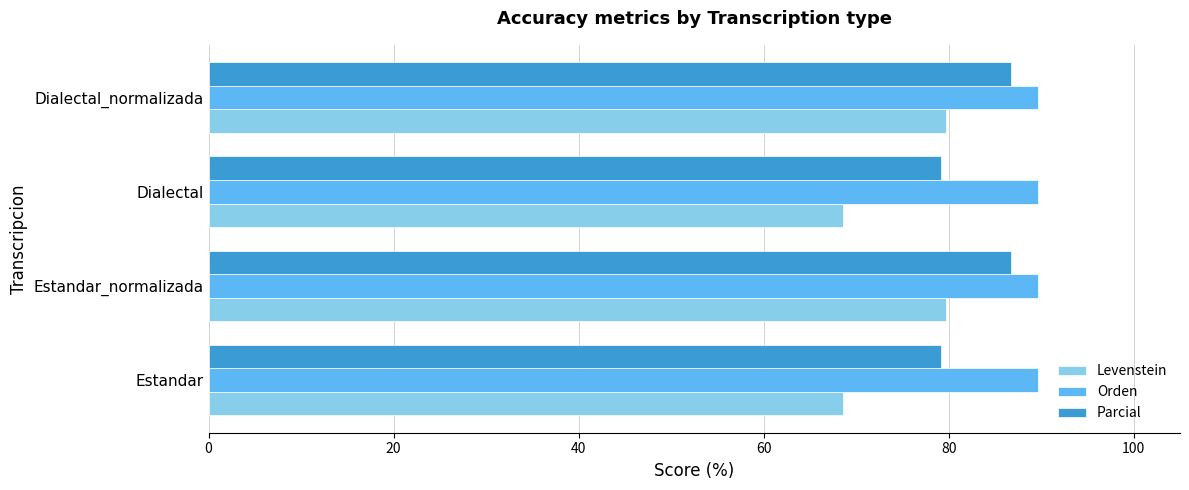

Which series has the widest spread of values?

Levenstein